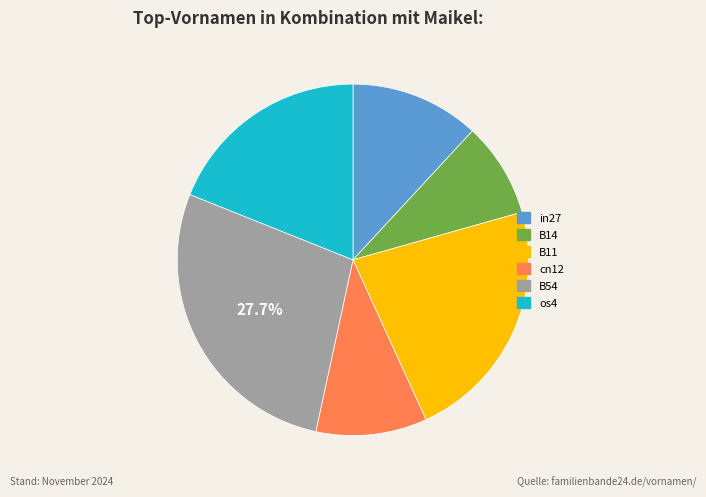

Is there any slice that represents more than half of the pie?

No